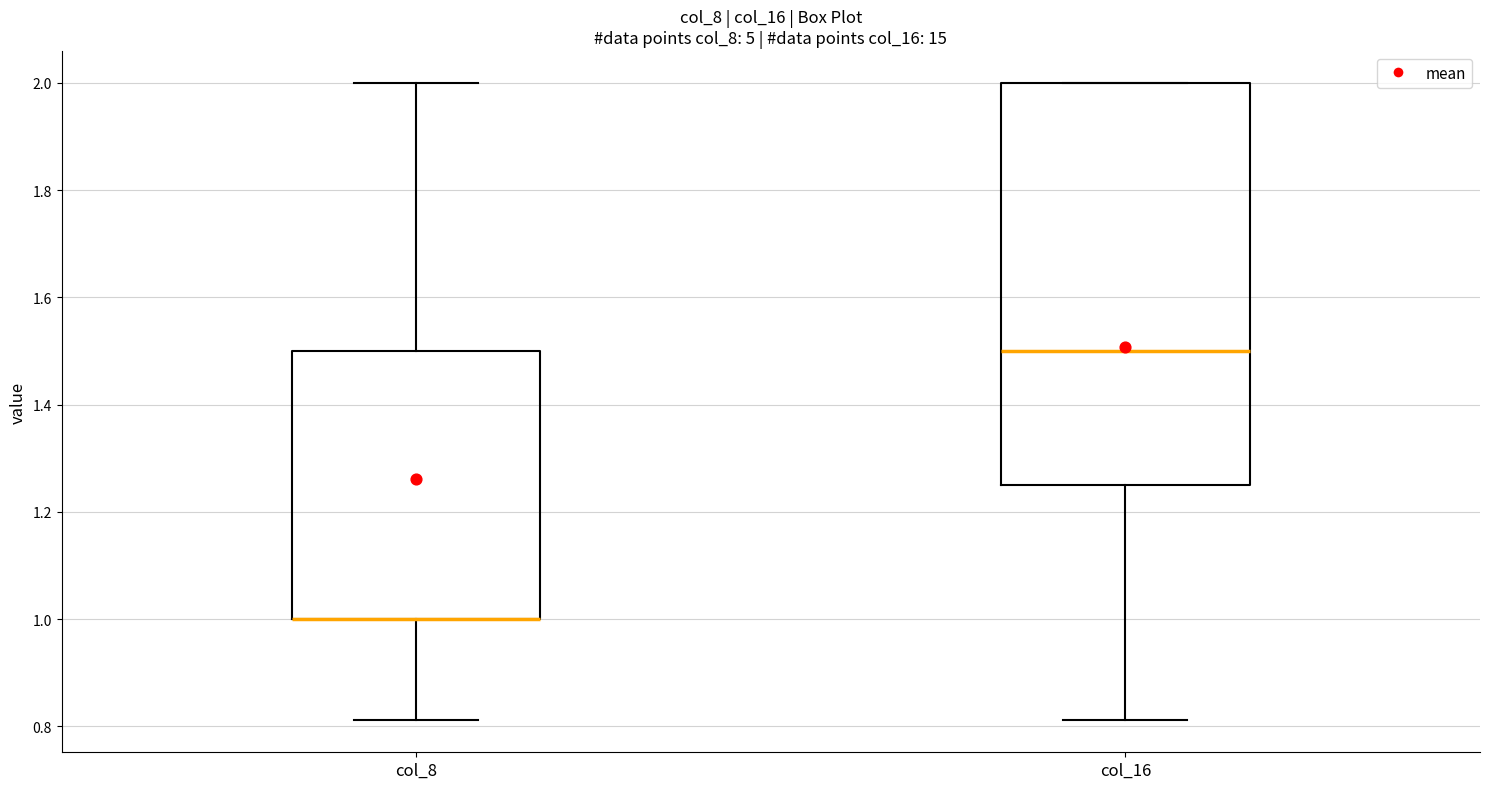

Comparing the boxes themselves (not the whiskers), which one is the tallest?

col_16